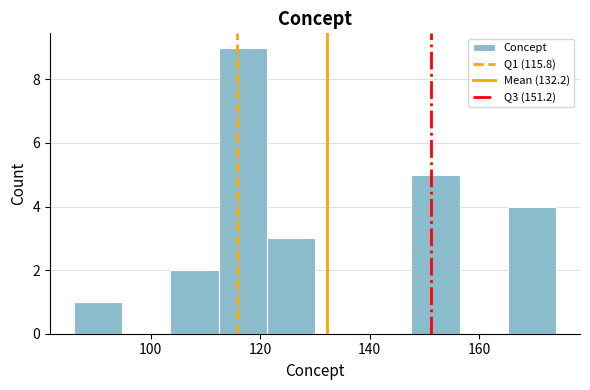

Reading left to right, transcribe this chart: for each bar, give the range it covers on the x-axis and its height. Neither the bar edges nor the heights are printed on the chart, so give them approximately, as read against the axes.

86.0 to 94.8: 1
94.8 to 103.6: 0
103.6 to 112.4: 2
112.4 to 121.2: 9
121.2 to 130.0: 3
130.0 to 138.8: 0
138.8 to 147.6: 0
147.6 to 156.4: 5
156.4 to 165.2: 0
165.2 to 174.0: 4